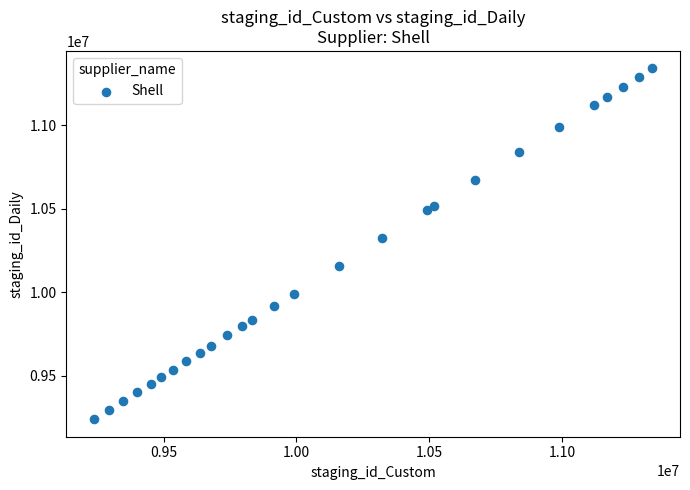

What Y value in the scatter plot is closest to 10288960?

10322246